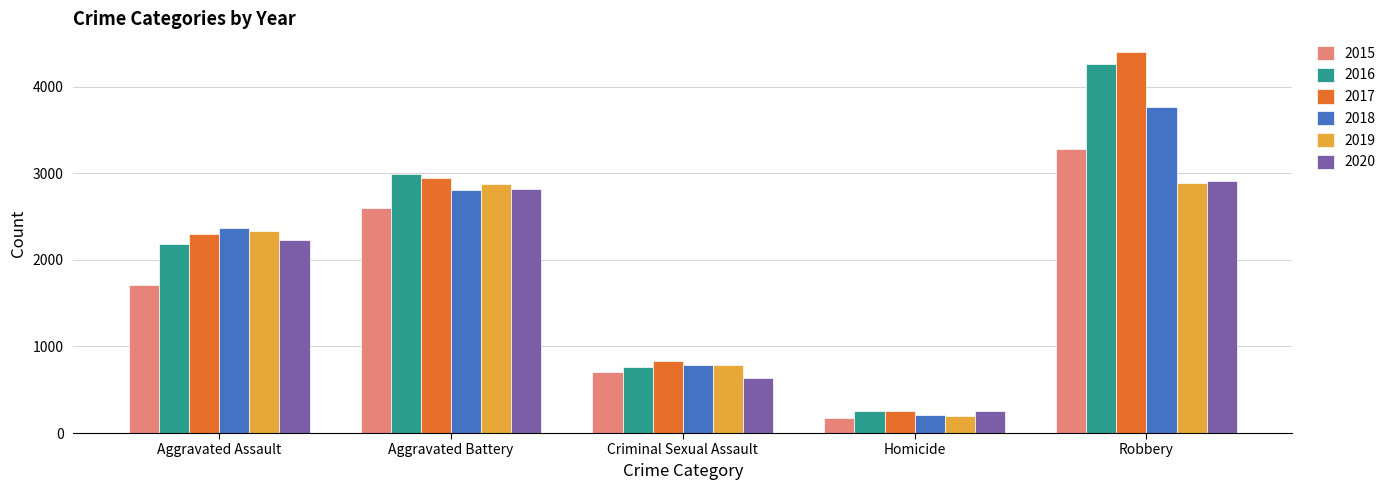

At which category does the chart reach its peak across all series?

Robbery